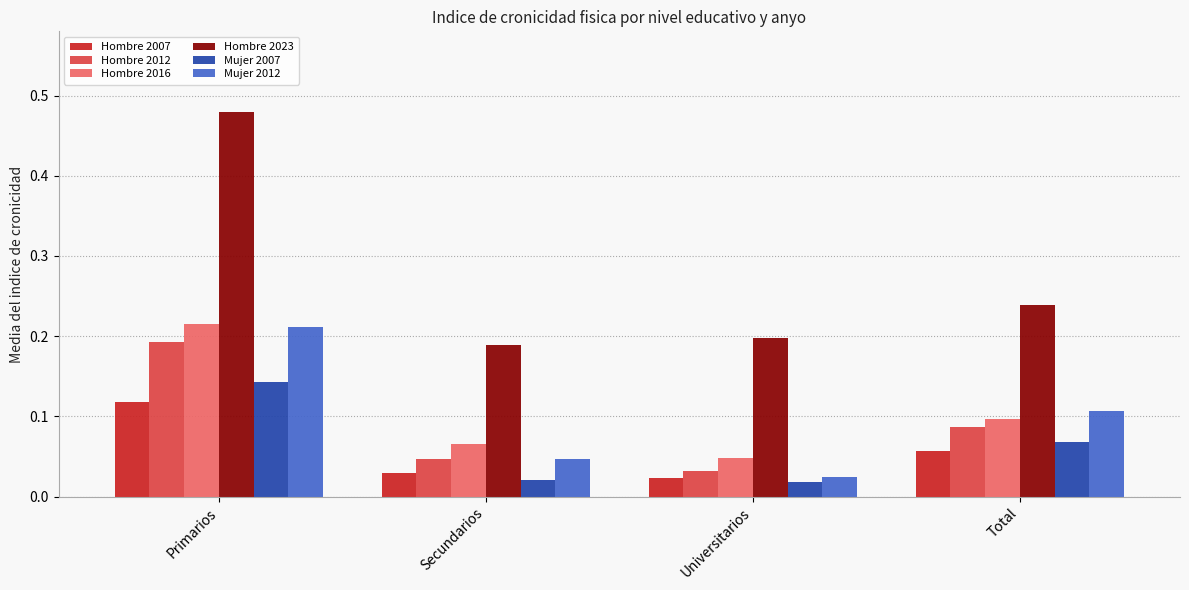

Does the chart contain stacked bars?

No